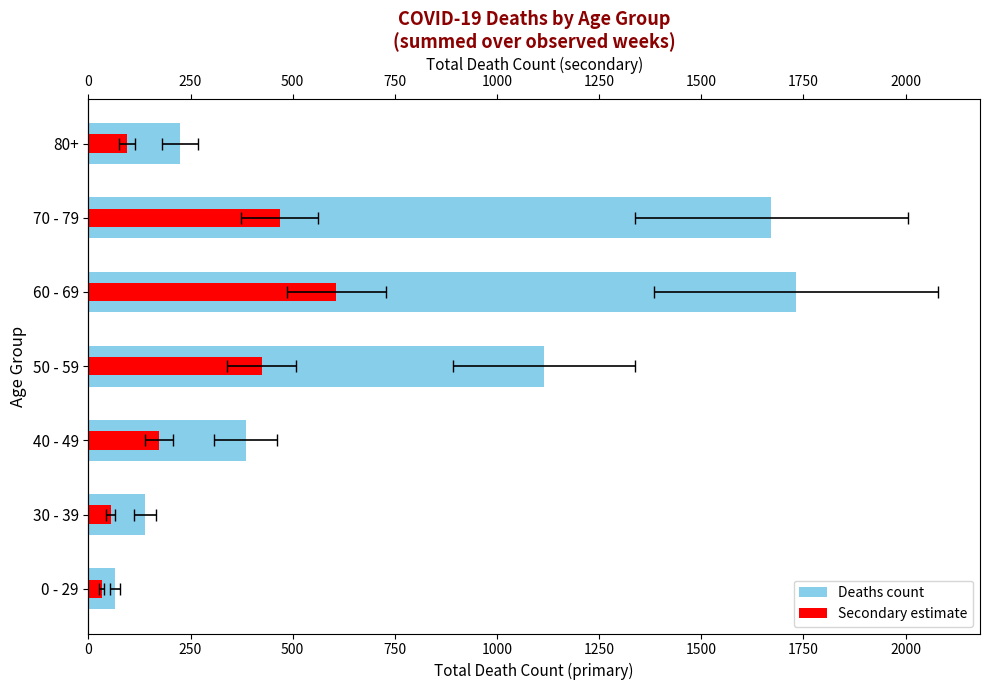

What is the difference between the second highest and minimum values in the Deaths count series?

1606.0